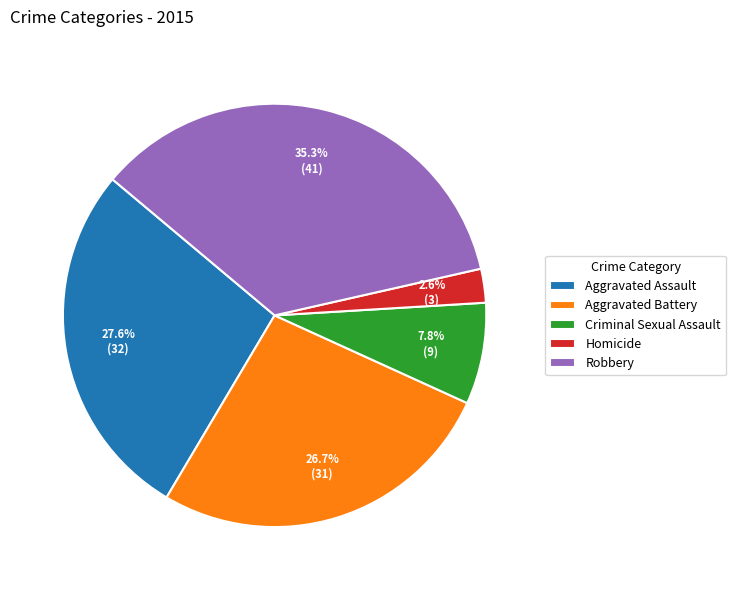

To the nearest percent, what is the difference between the largest and smallest slice percentages?

33%